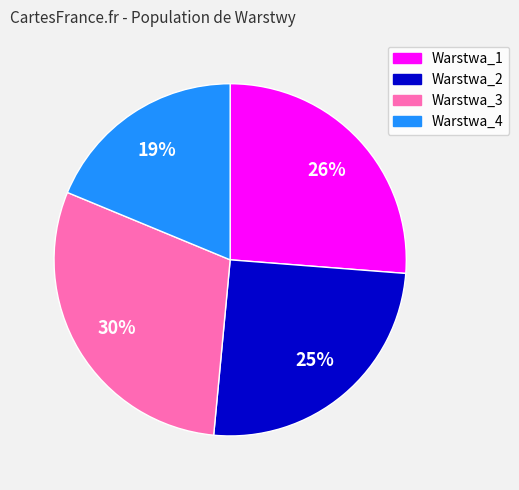

Rank the categories by value from highest to lowest.

Warstwa_3, Warstwa_1, Warstwa_2, Warstwa_4